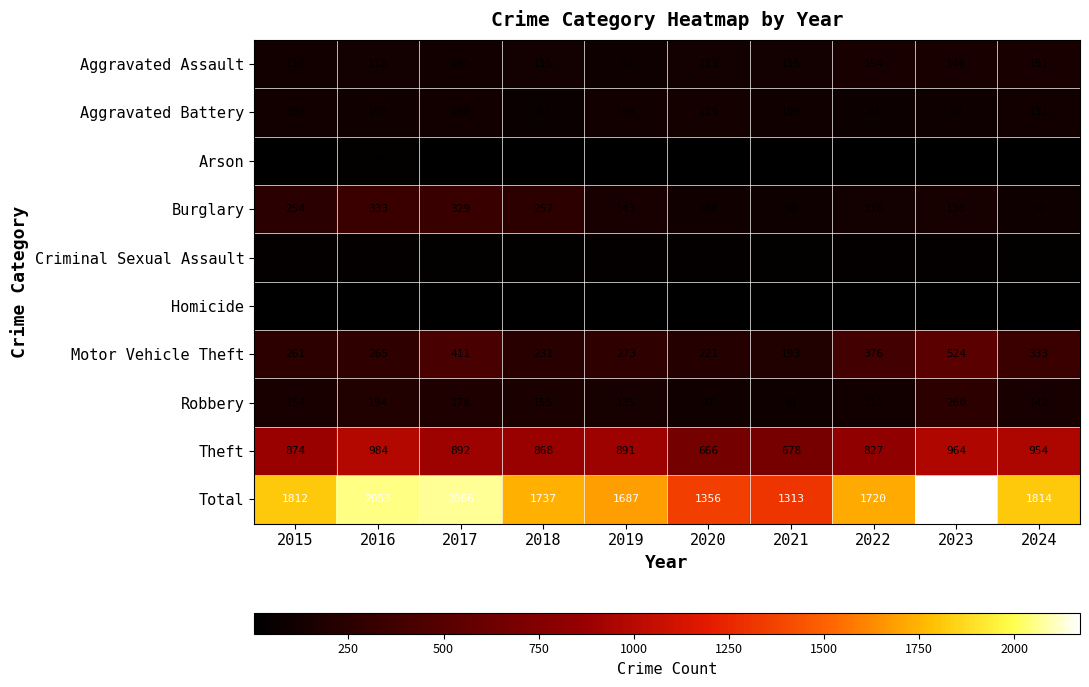

Where is Homicide nearest to the value 7?

2016